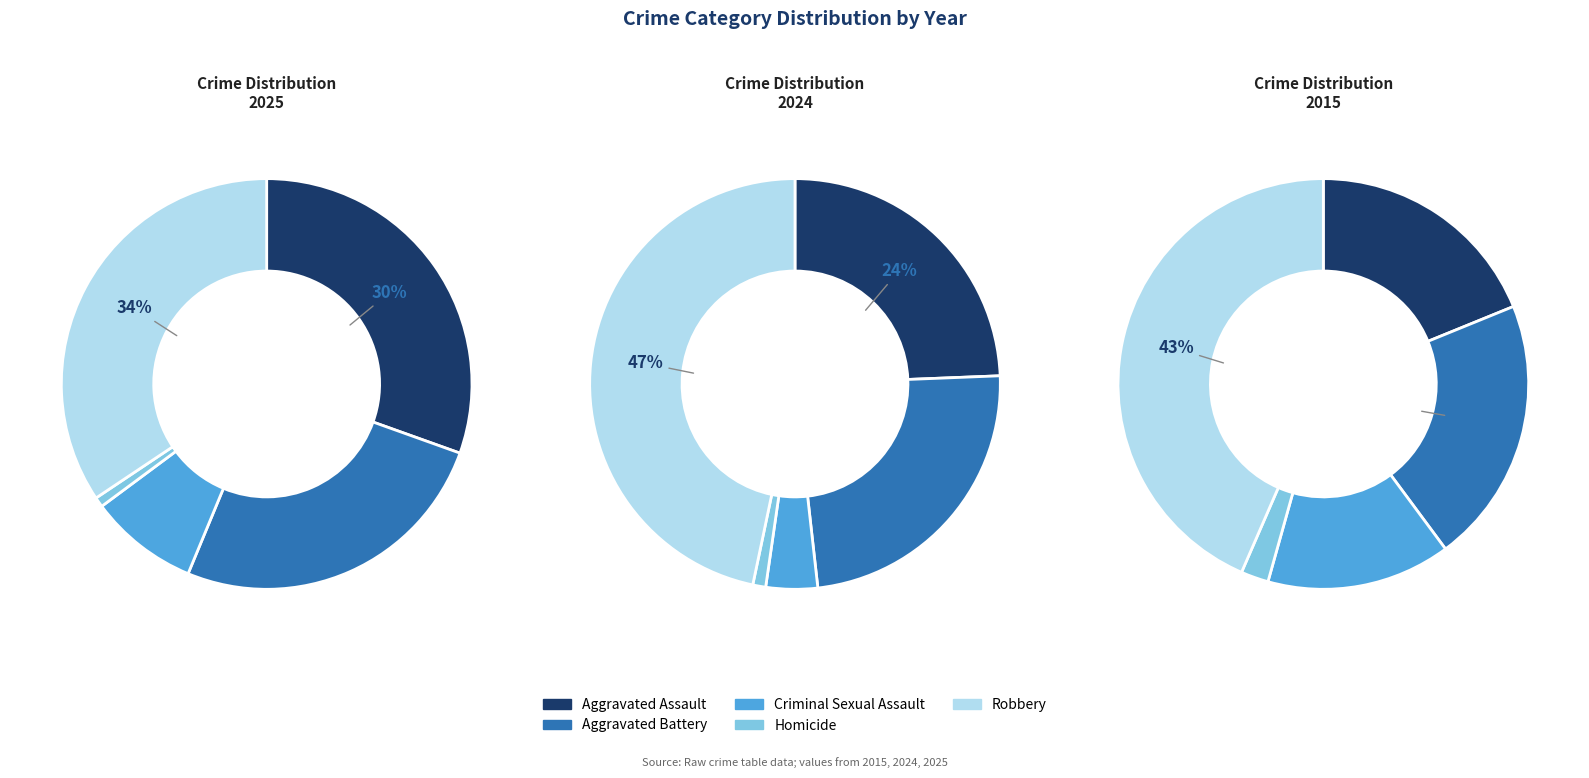

To the nearest percent, what percentage of the pie is 3?

1%